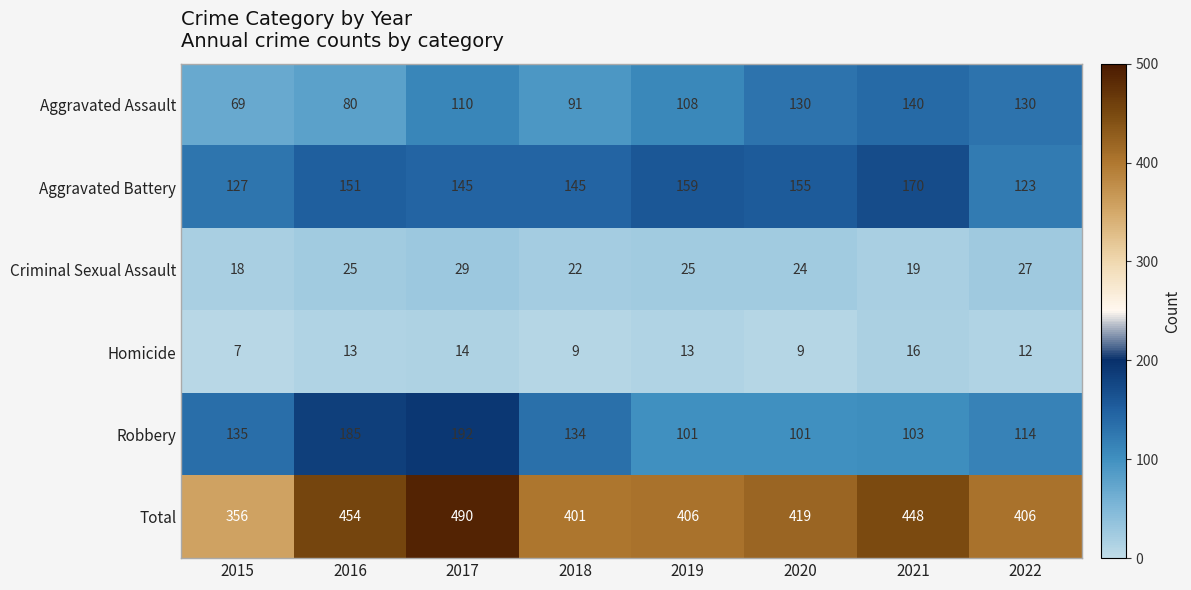

What is the sum of the Aggravated Battery values at 2017 and 2015?

272